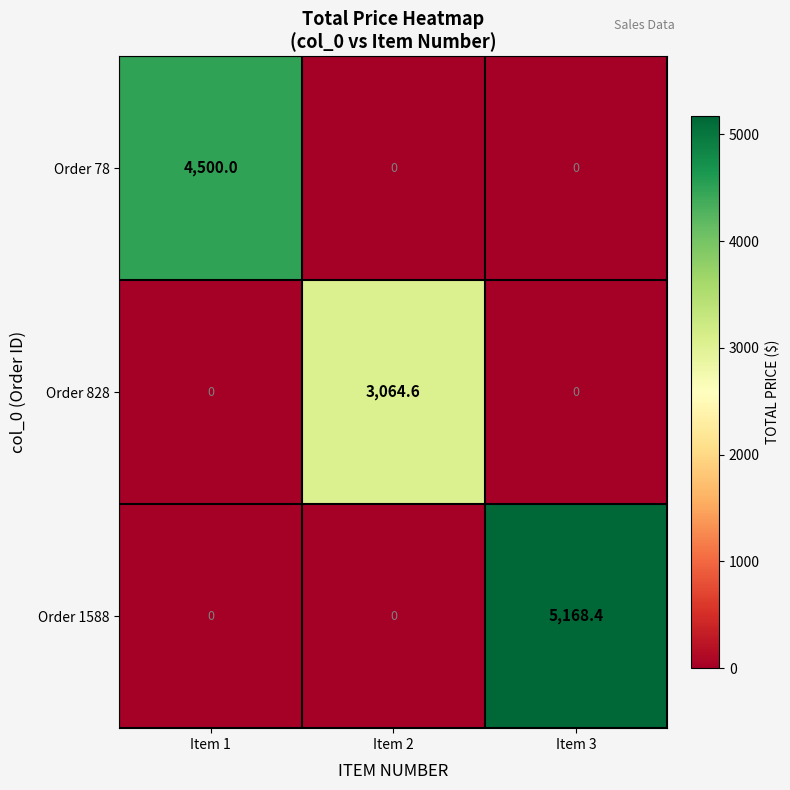

What is the greatest value displayed?

5168.4